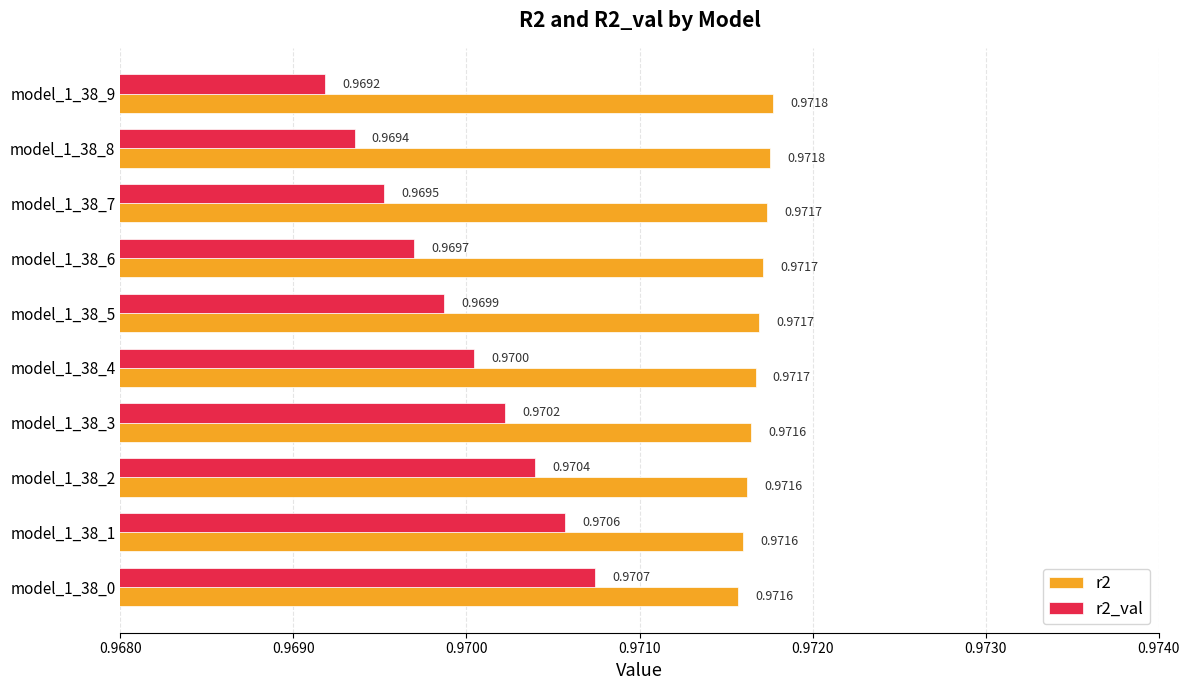

What is the sum of all r2 values?

9.7